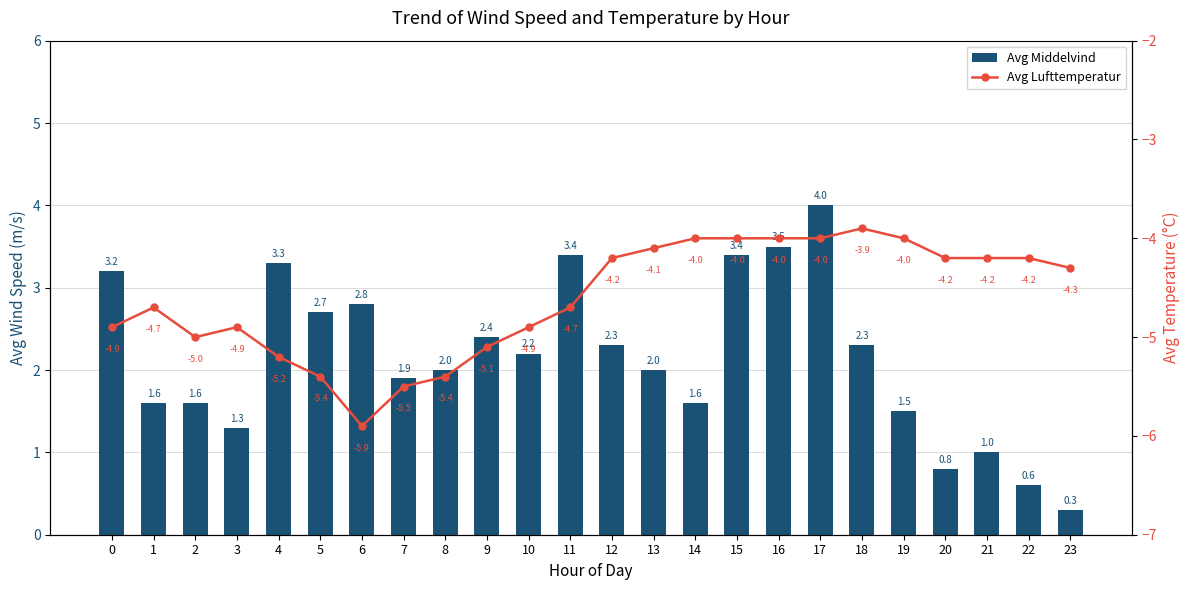

What is the maximum value for Avg Lufttemperatur?

-3.9